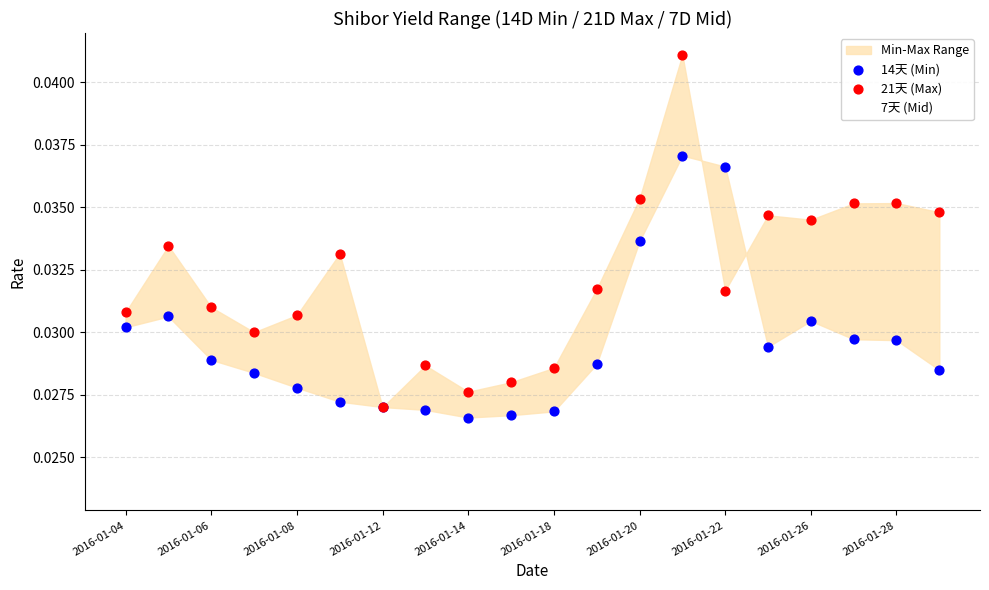

At which category is the sum across all series the highest?

13